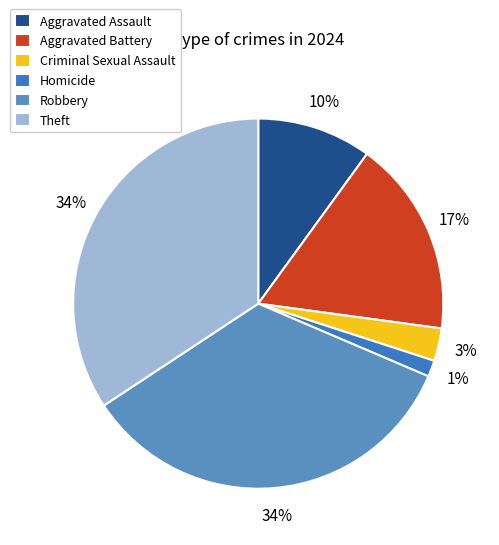

Is it true that Criminal Sexual Assault is 3% of the pie?

True